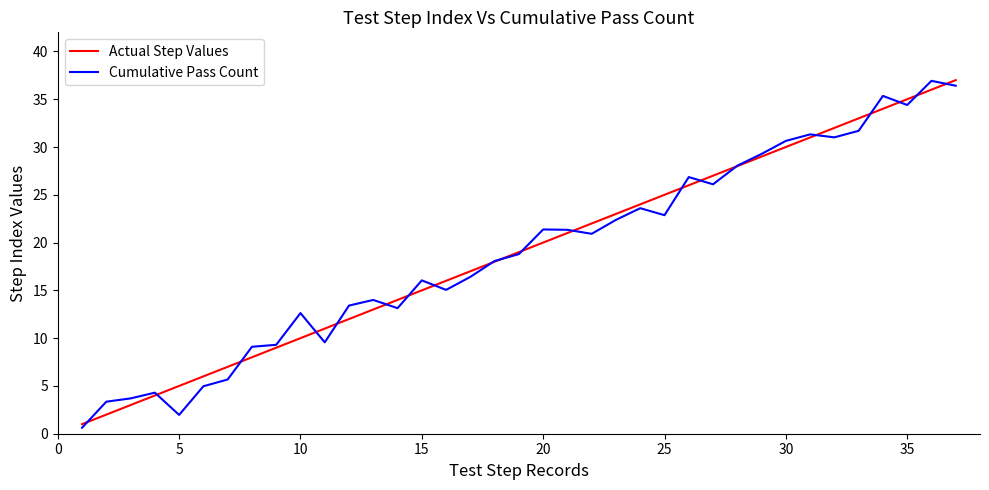

What is the maximum value shown in the chart?

37.0